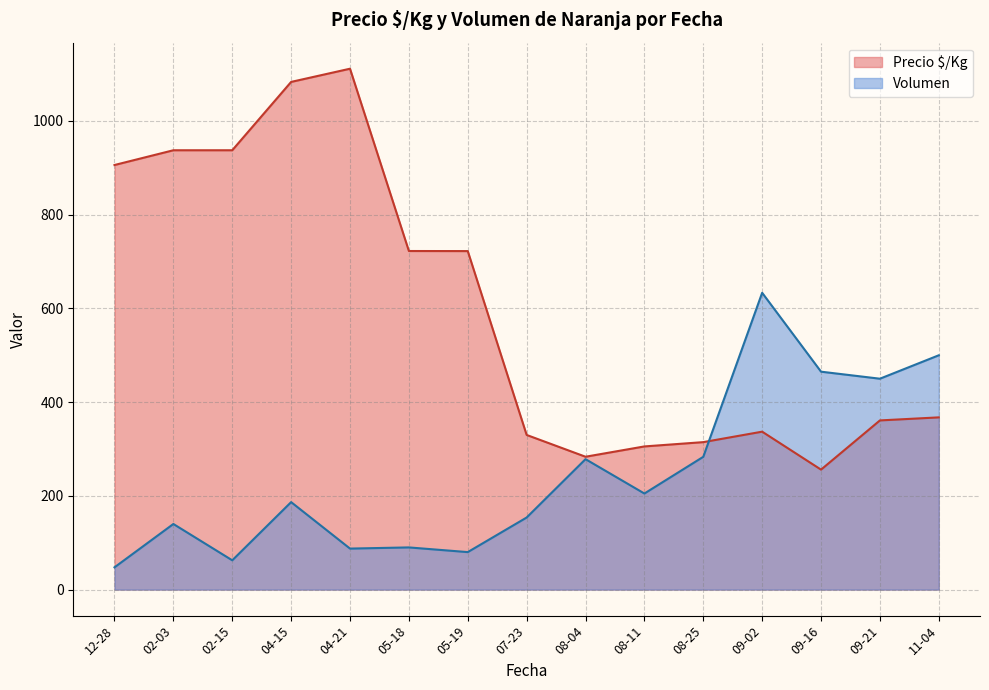

Which series changed the most between 2021-09-02 and 2021-09-16?

Volumen